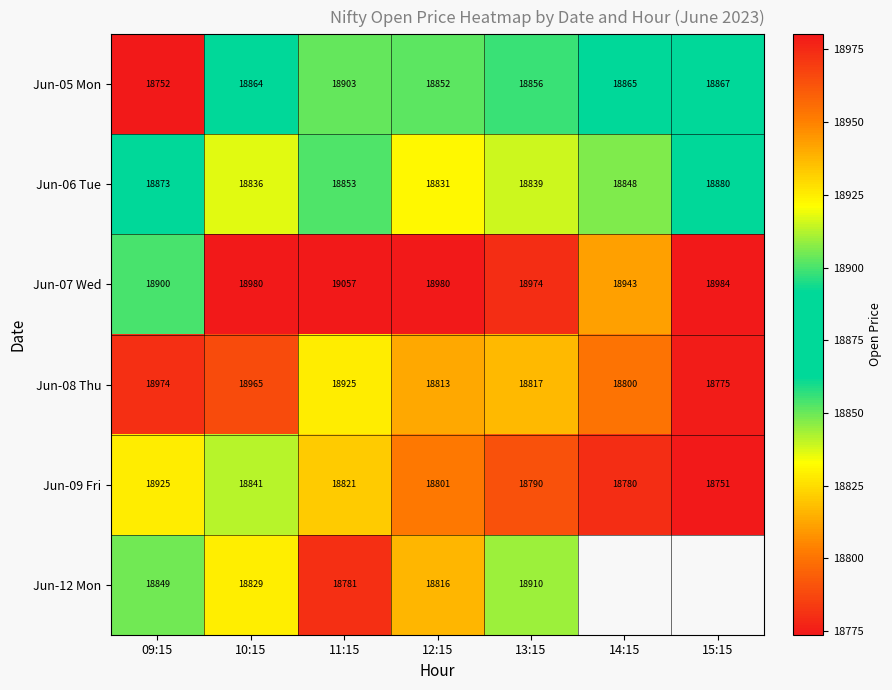

Which has a higher value, 09:15 or 11:15?

11:15